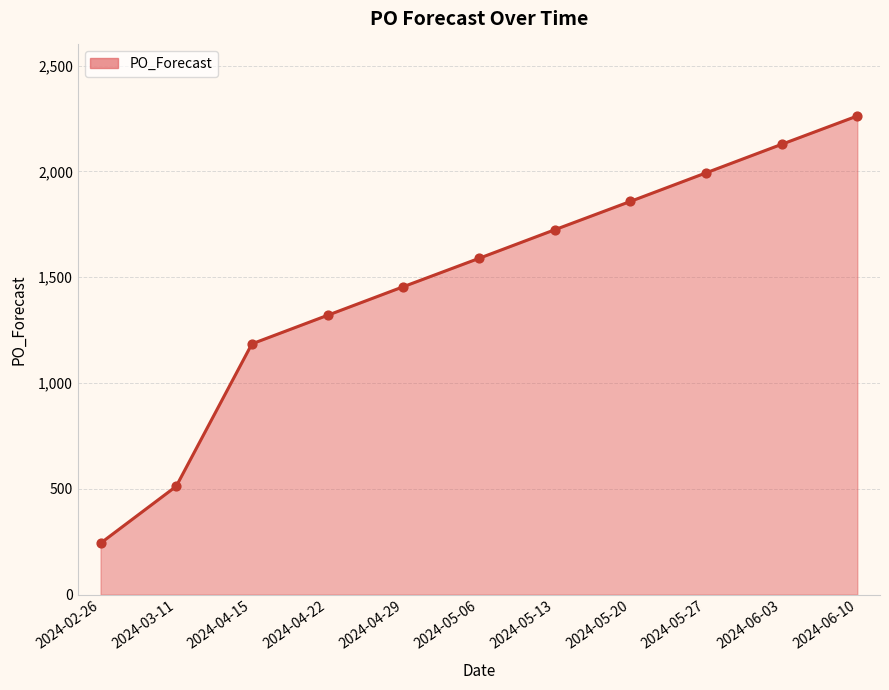

What is the change in value from 2024-02-26 to 2024-05-27?

+1750